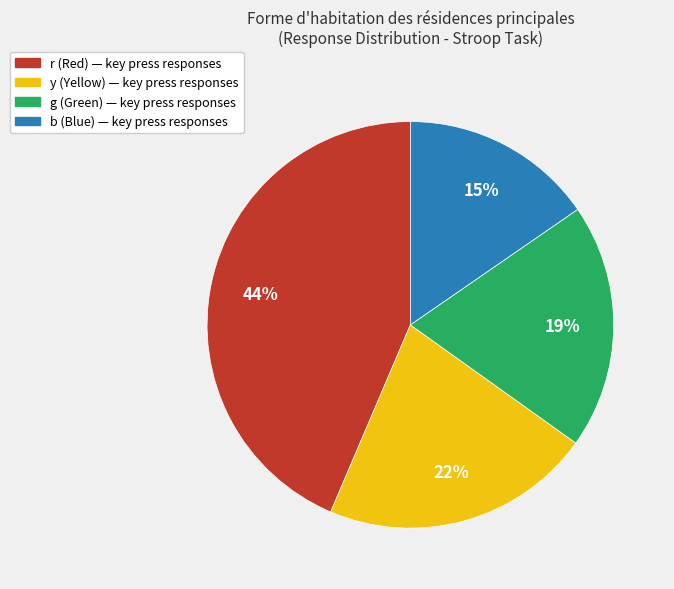

Does any single category account for the majority?

No